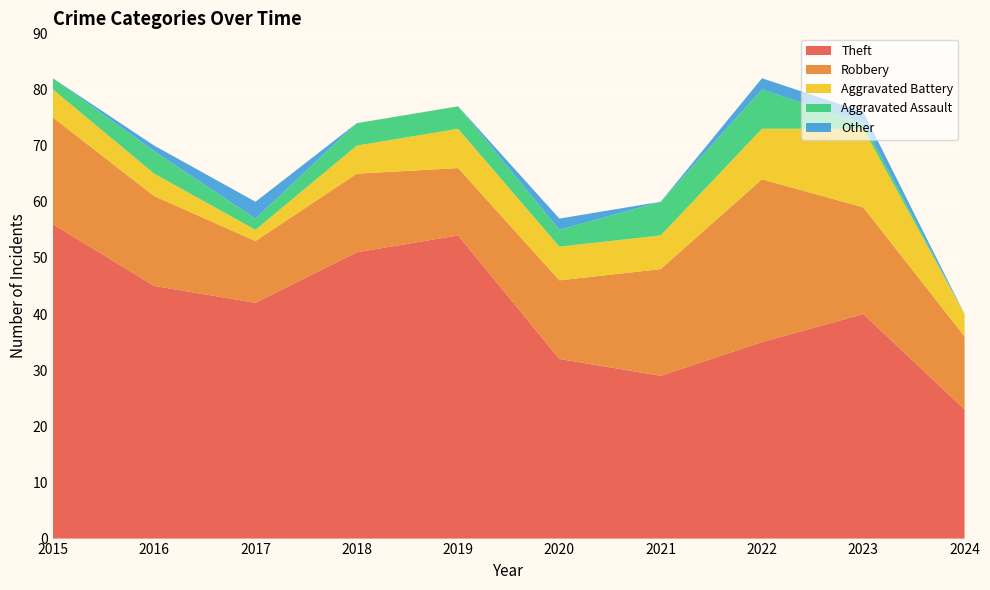

Reading left to right, transcribe all the data shown in this chart.

Theft: 56	45	42	51	54	32	29	35	40	23
Robbery: 19	16	11	14	12	14	19	29	19	13
Aggravated Battery: 5	4	2	5	7	6	6	9	14	4
Aggravated Assault: 2	4	2	4	4	3	6	7	1	0
Other: 0	1	3	0	0	2	0	2	2	0